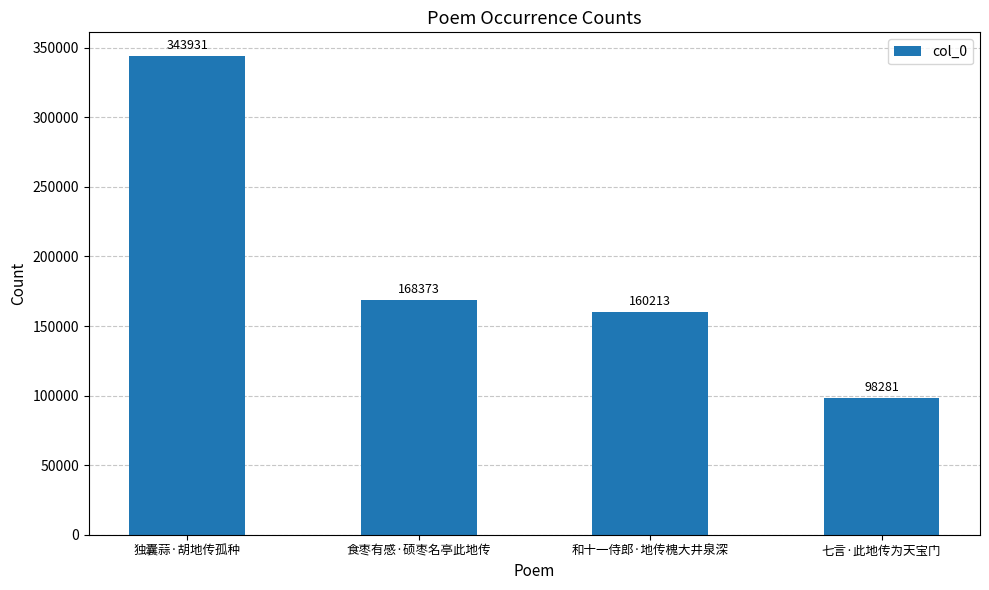

What is the value of the 3rd bar from the left?

160213